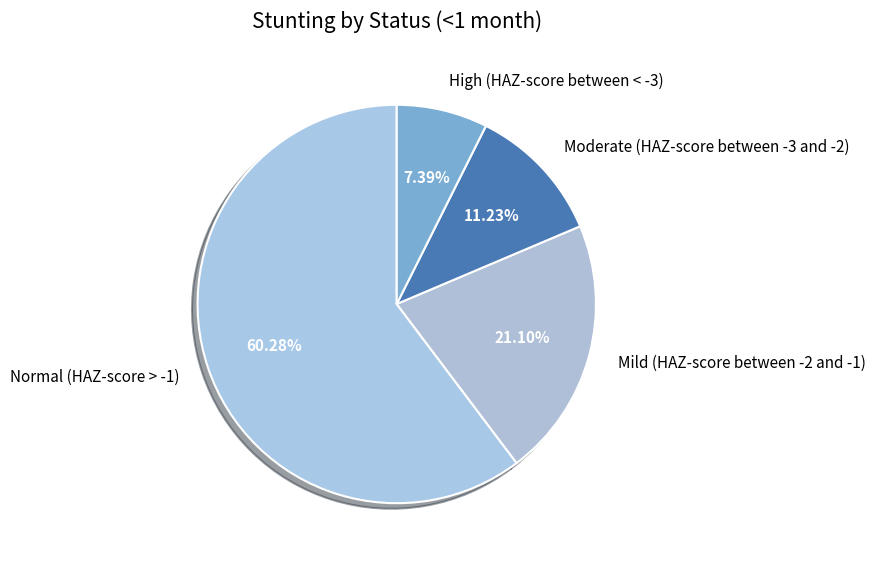

To the nearest percent, what is the combined percentage of Moderate (HAZ-score between -3 and -2) and Mild (HAZ-score between -2 and -1)?

32%